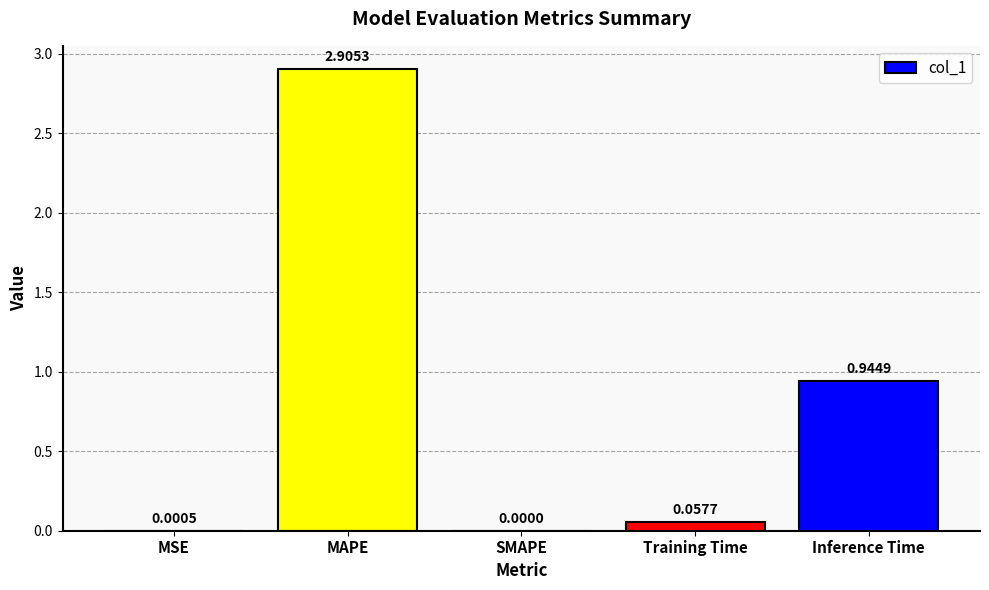

At which label is the value closest to 1?

Inference Time